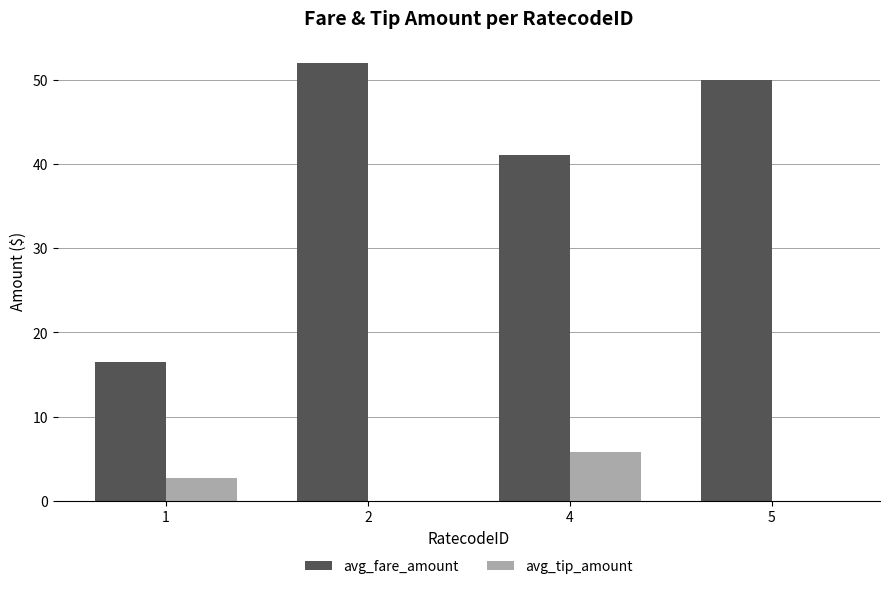

Where is avg_tip_amount nearest to the value 2?

1